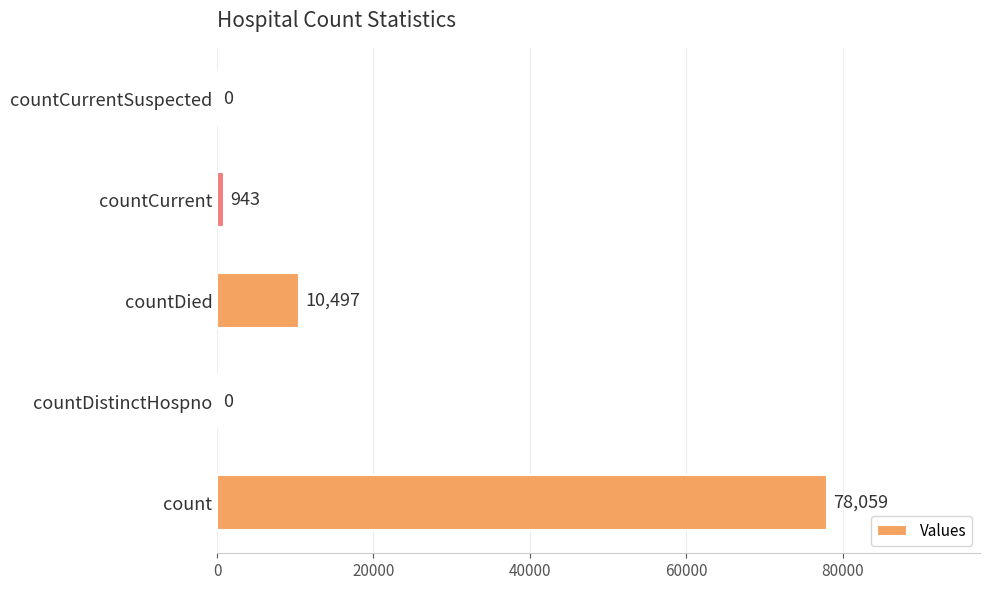

Reading bottom to top, list all the values displayed in this chart.

count=78059	countDistinctHospno=0	countDied=10497	countCurrent=943	countCurrentSuspected=0